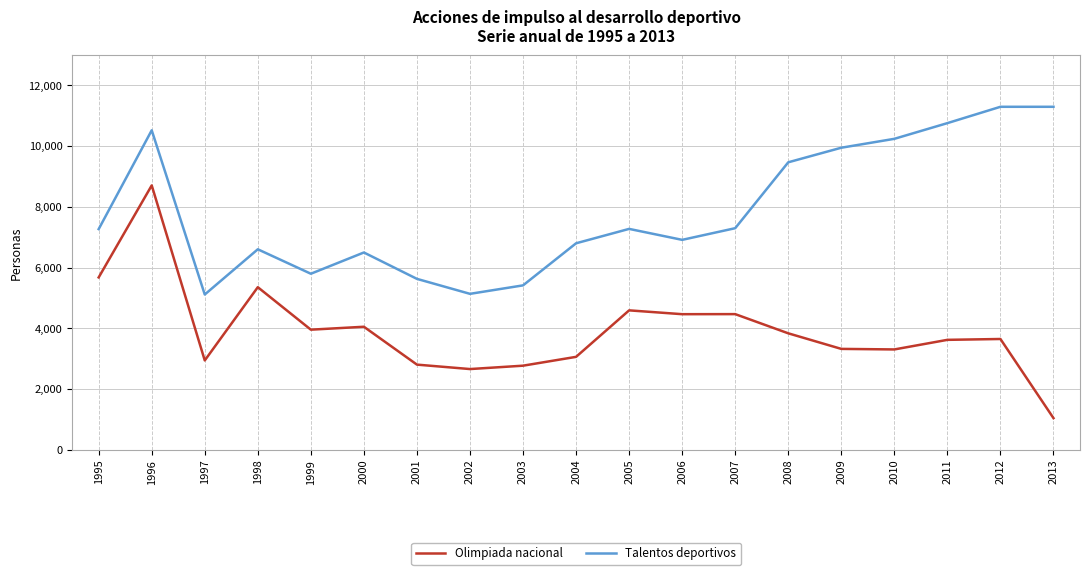

What is the difference between the highest and lowest values at 2008?

5632